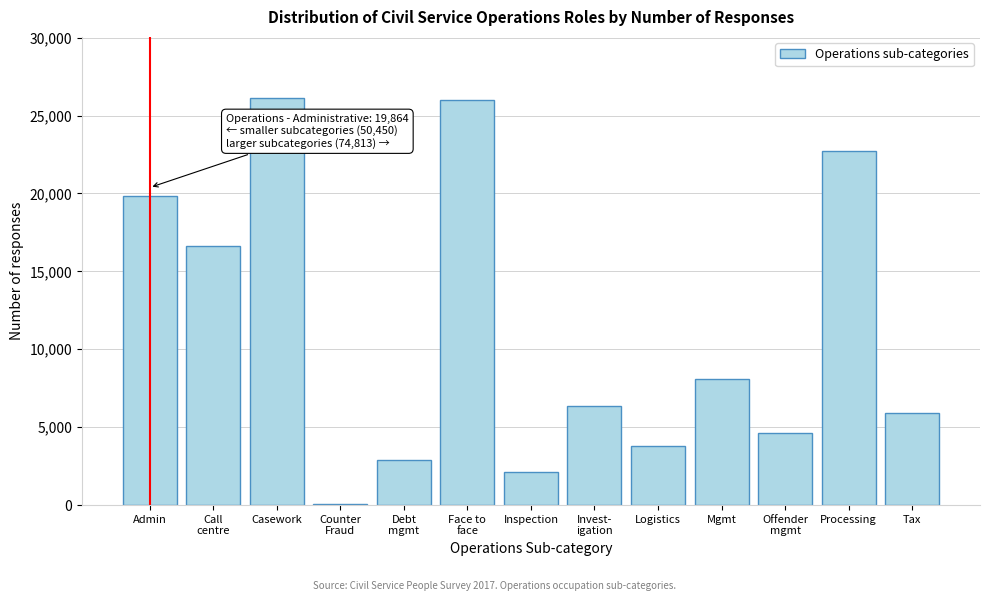

The chart shows a value of 7738 at Tax. True or false?

False